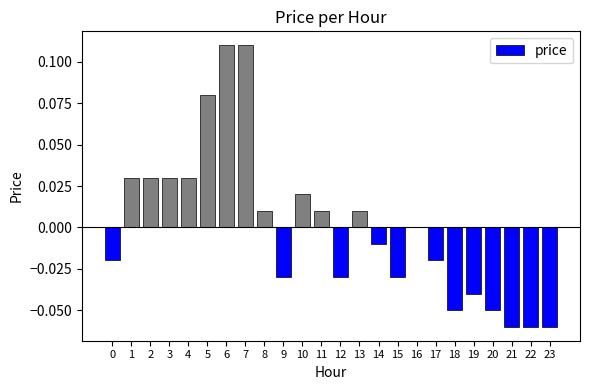

Is it true that the value at 4 is 0.0?

True